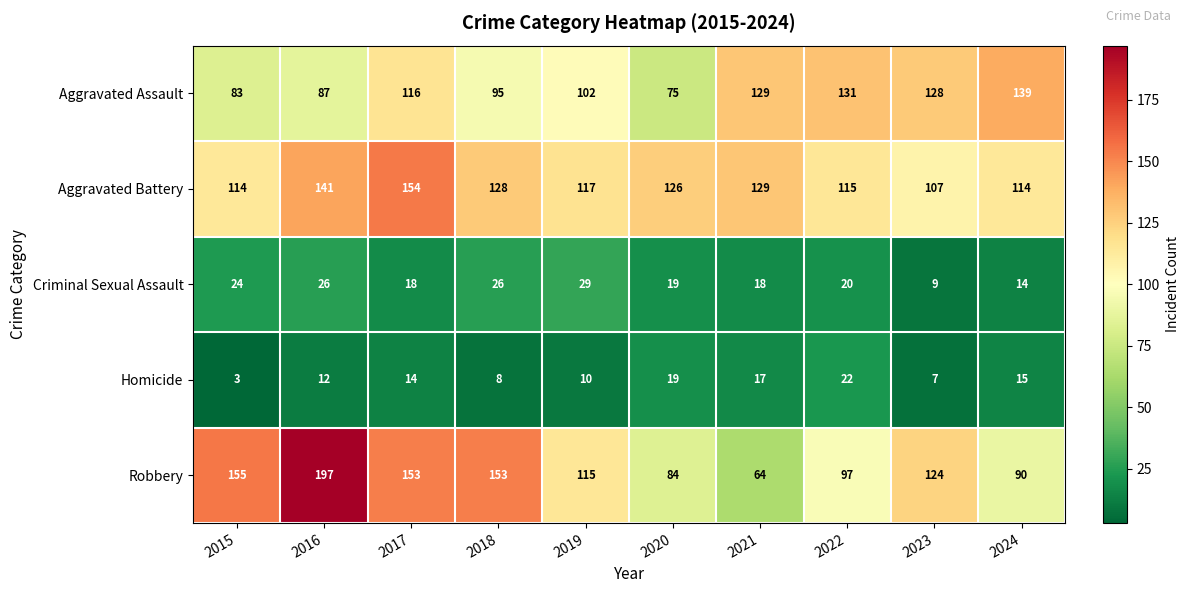

The Criminal Sexual Assault series shows 5 at 2016. True or false?

False